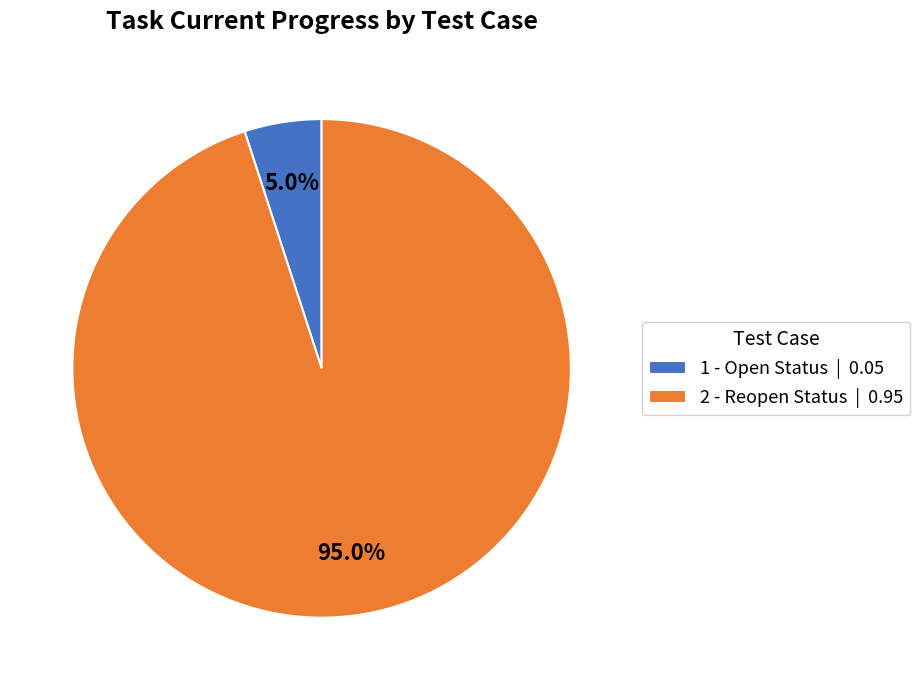

To the nearest percent, what is the combined percentage of 2 - Reopen Status and 1 - Open Status?

100%